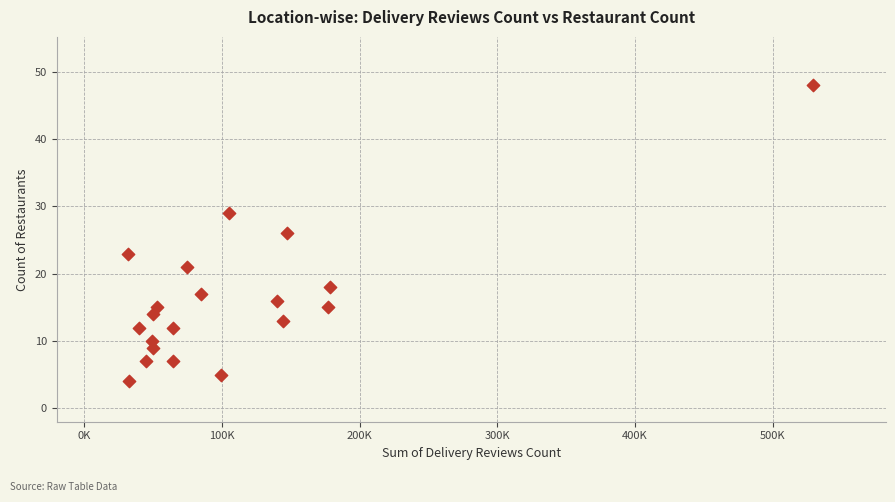

What is the range of Y values (max minus min)?

44